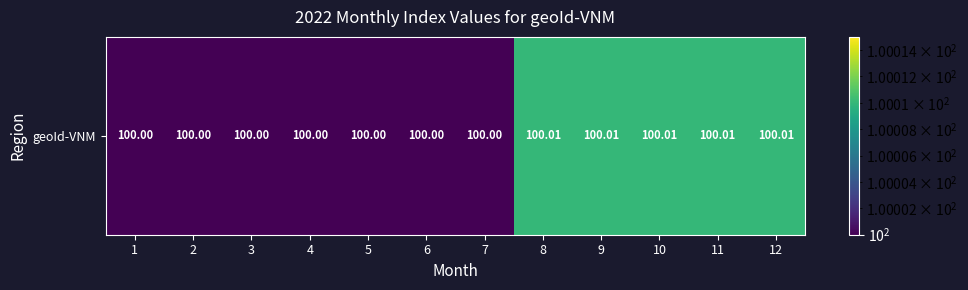

List the labels in order of value, largest first.

8, 9, 10, 11, 12, 1, 2, 3, 4, 5, 6, 7